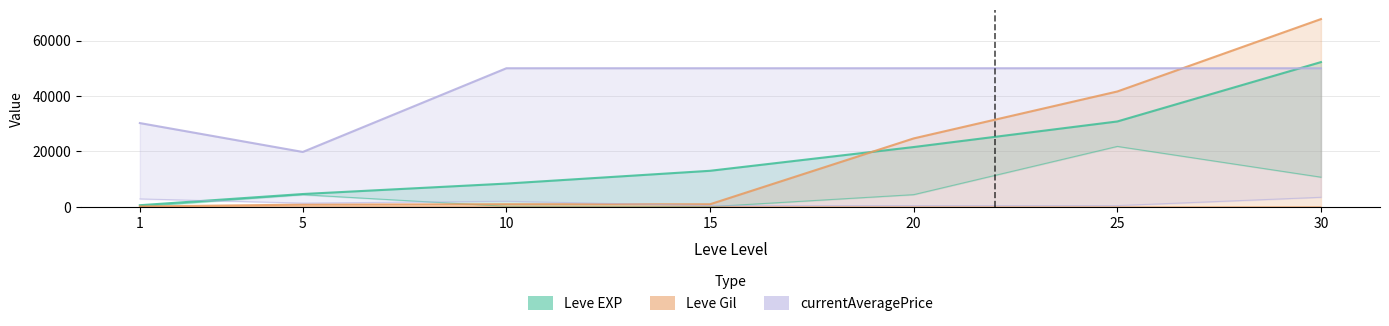

What is the average value of the Leve EXP series?

18771.4